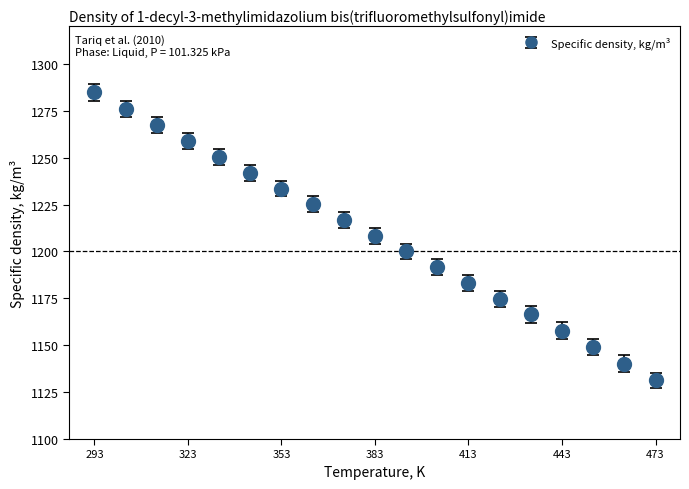

What is the difference between the maximum and second lowest values?

144.7